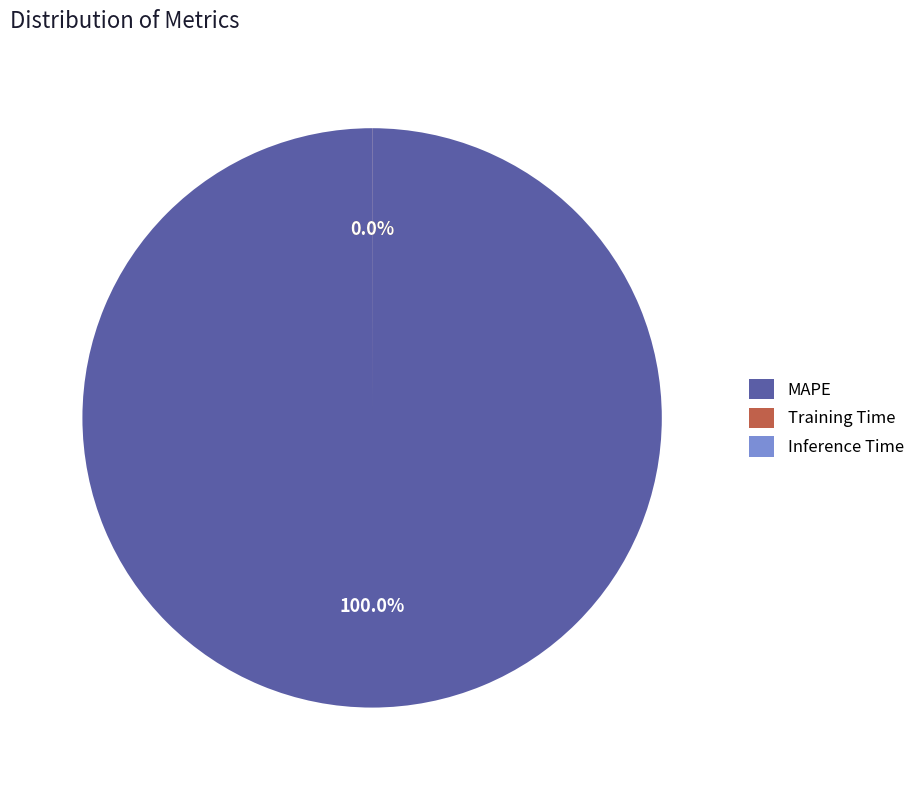

Which slice is the largest?

MAPE